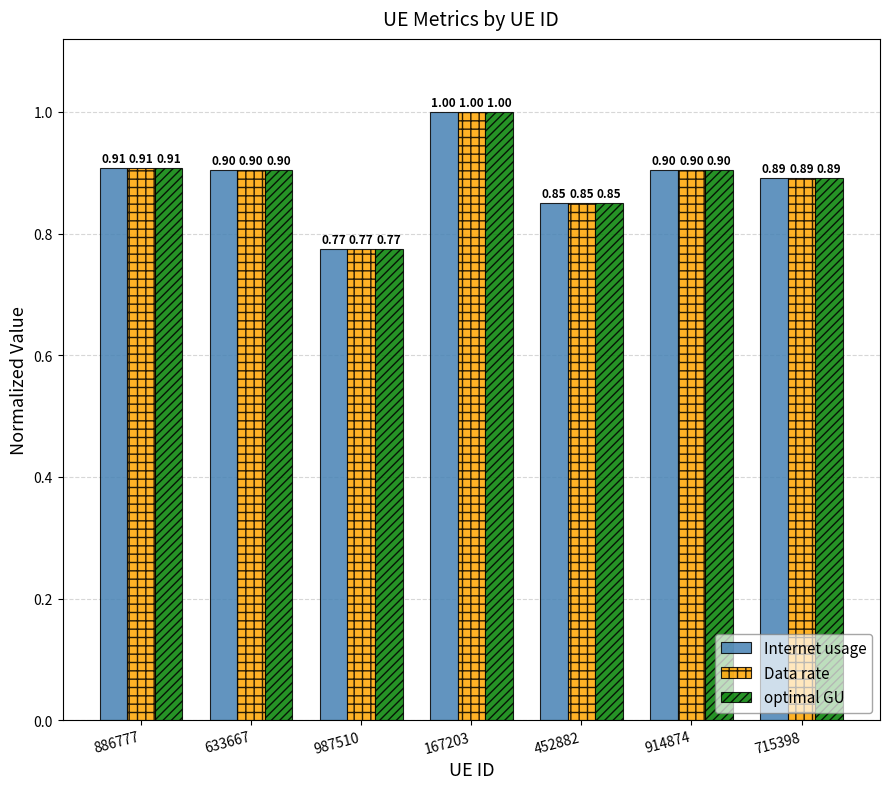

What is the greatest value displayed?

1.0